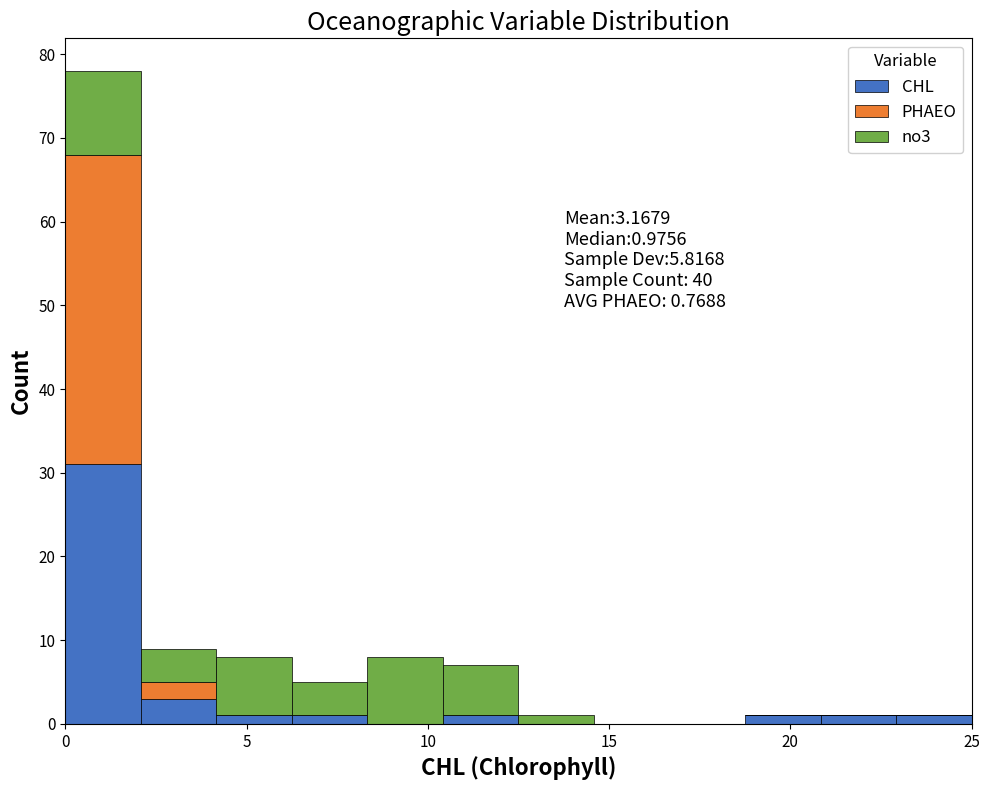

Which range on the x-axis has the tallest stacked bar (by total height)?

0.0 to 2.0